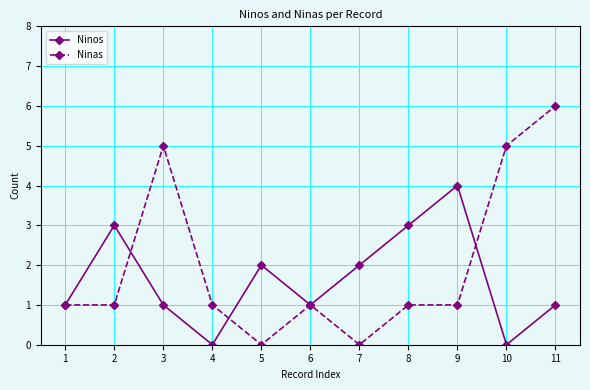

Which series has the largest total across all categories?

Ninas